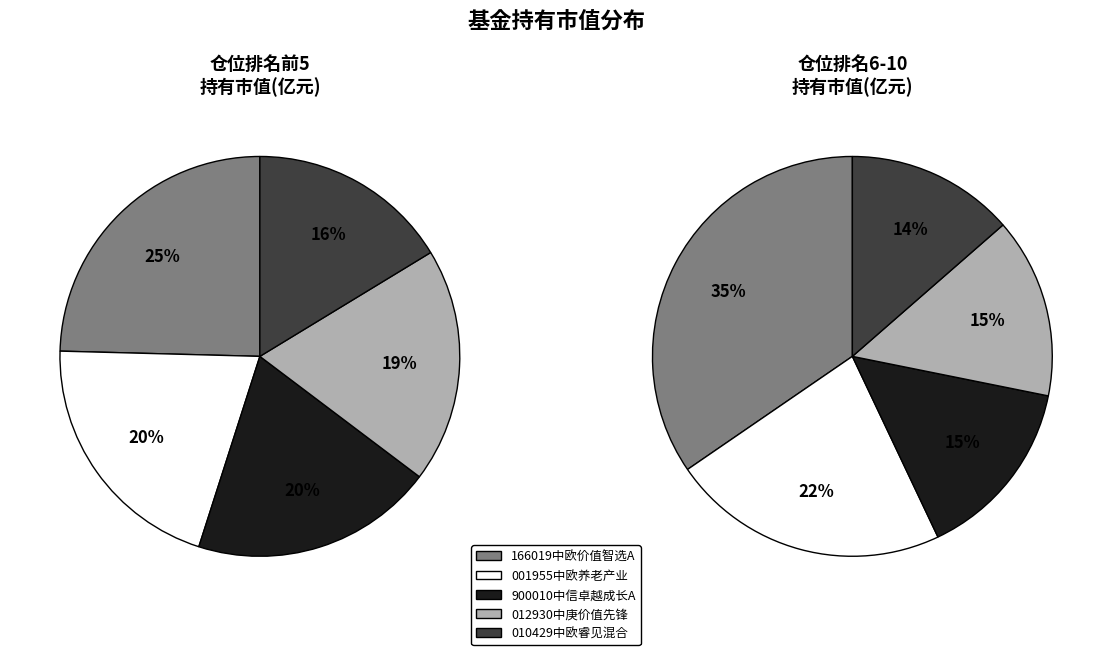

What is the spread (max minus min) of values at 2?

1.9